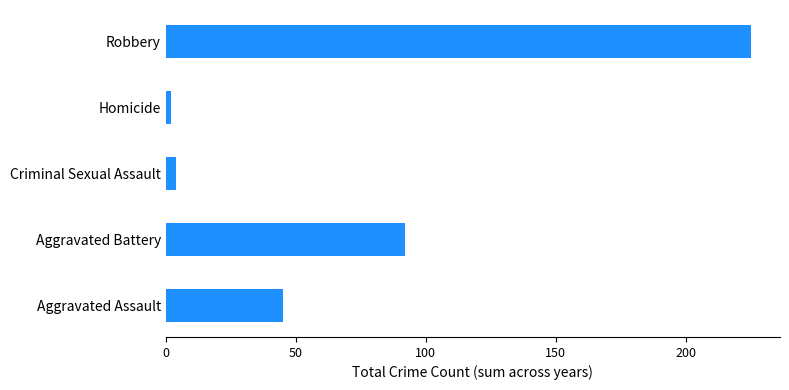

What is the average value?

74